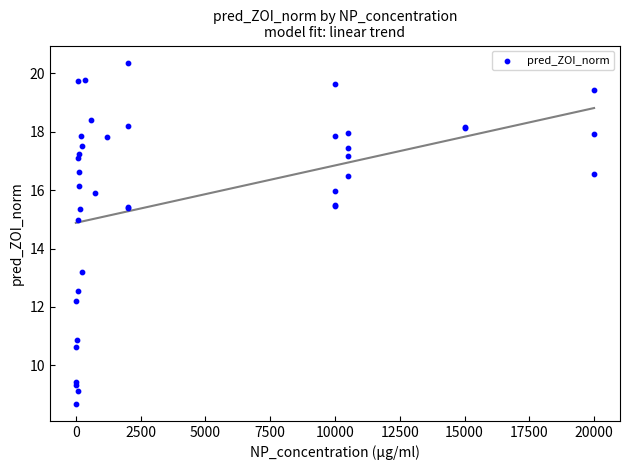

What Y value in the scatter plot is closest to 14?

13.2